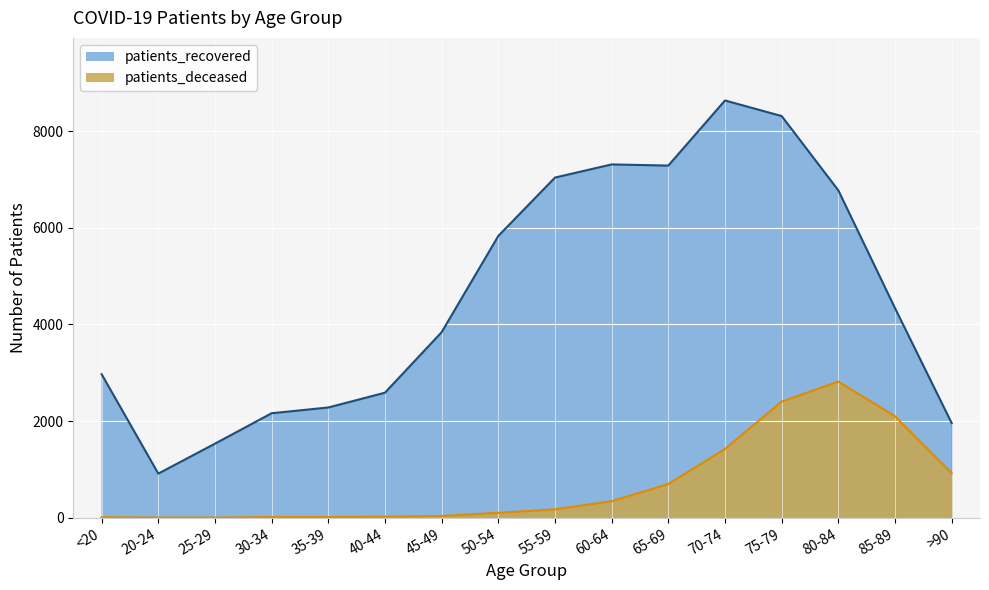

How many lines are shown in the chart?

2